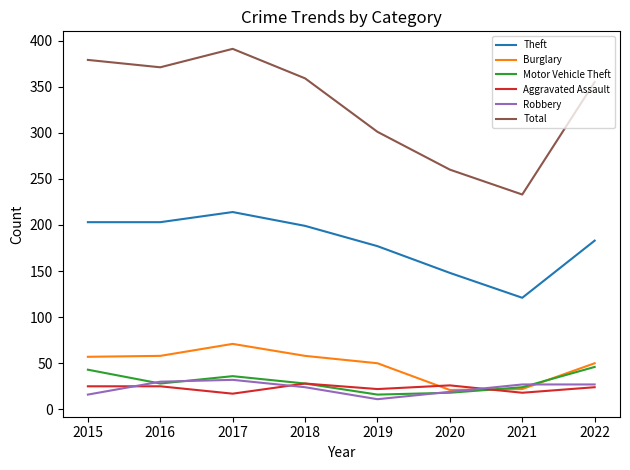

True or false: Total and Motor Vehicle Theft cross at least once.

False